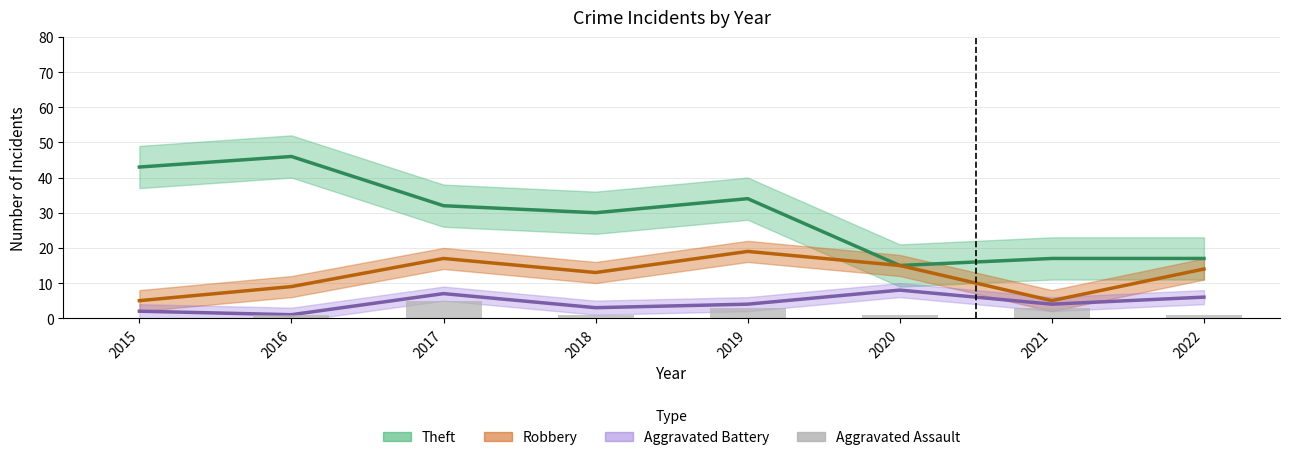

Between 2017 and 2018, which series saw the biggest shift?

Robbery